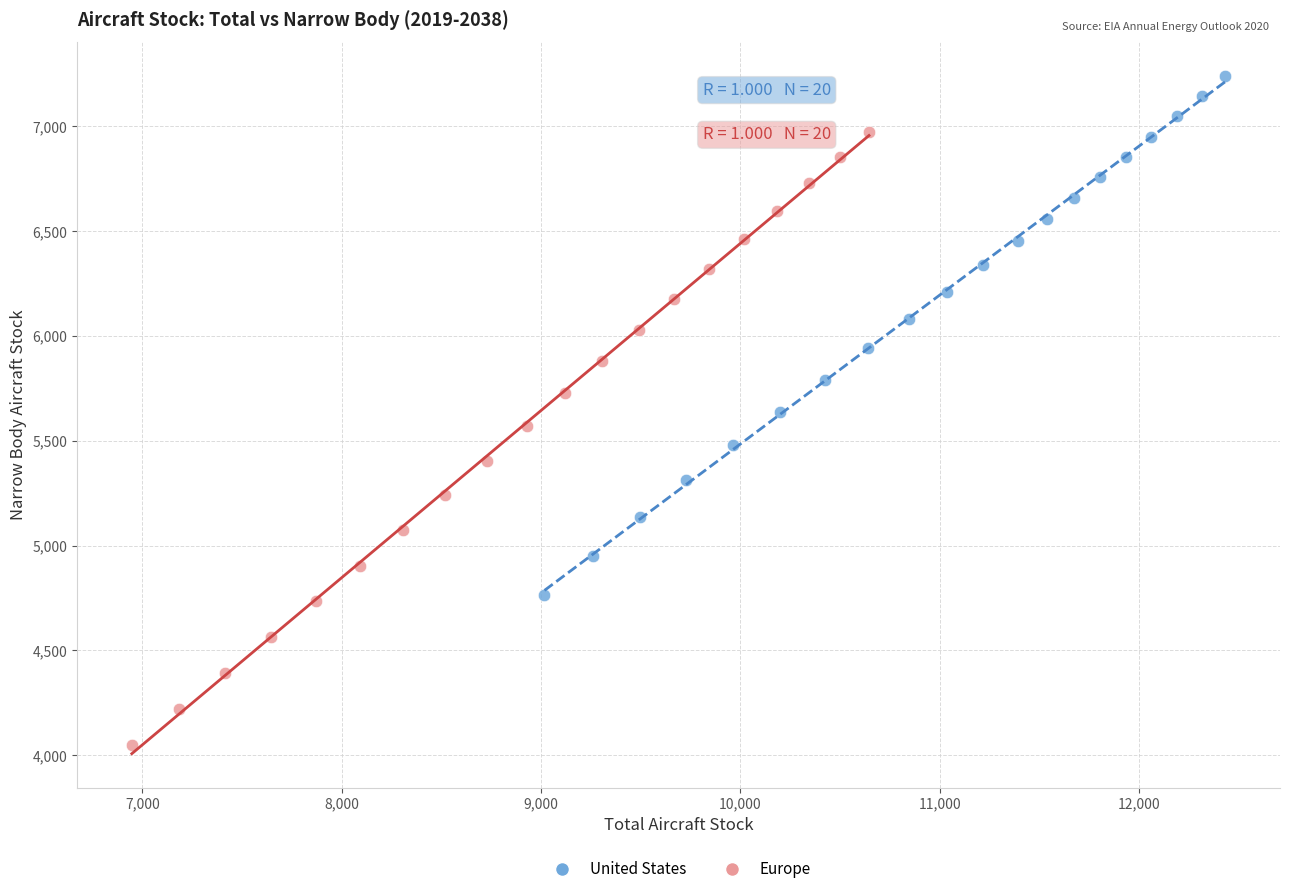

Which series has the widest spread of Y values?

Europe